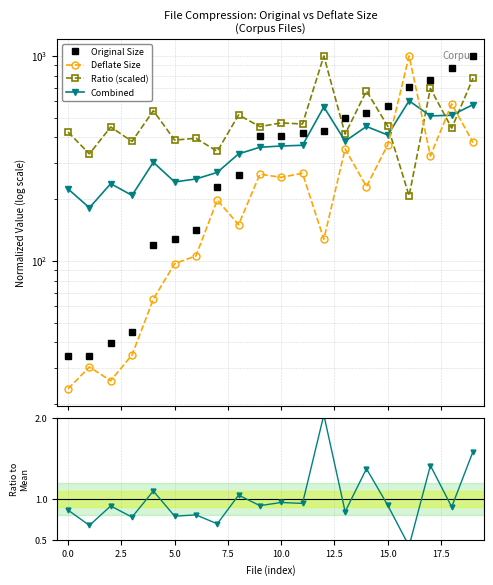

Is this an area chart (filled region under the line)?

No